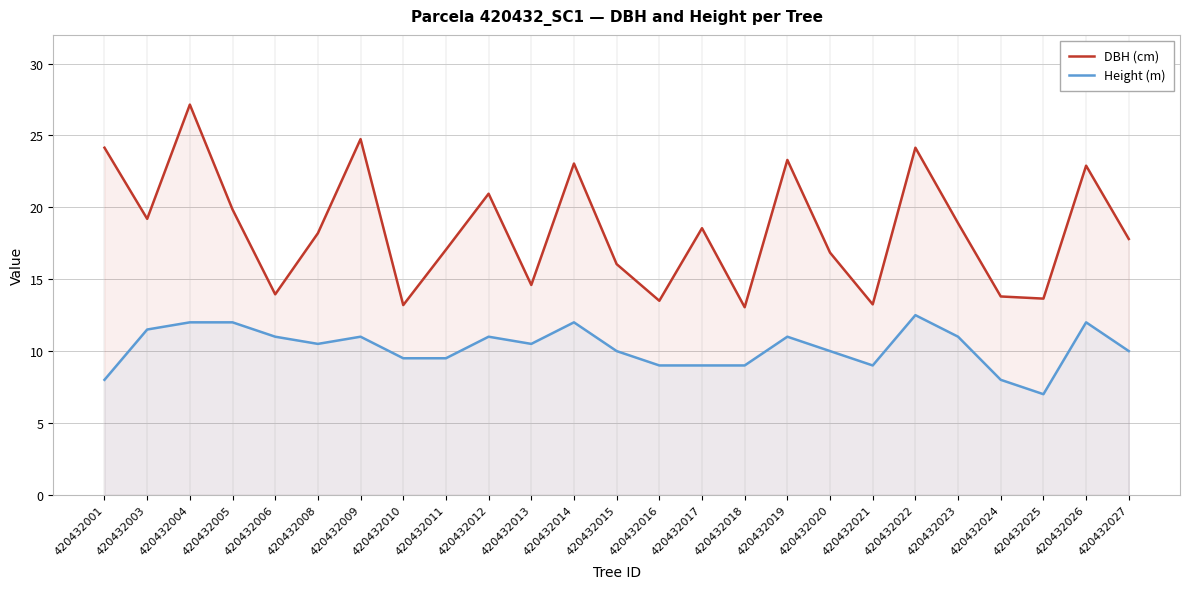

At which category does the chart reach its peak across all series?

420432004